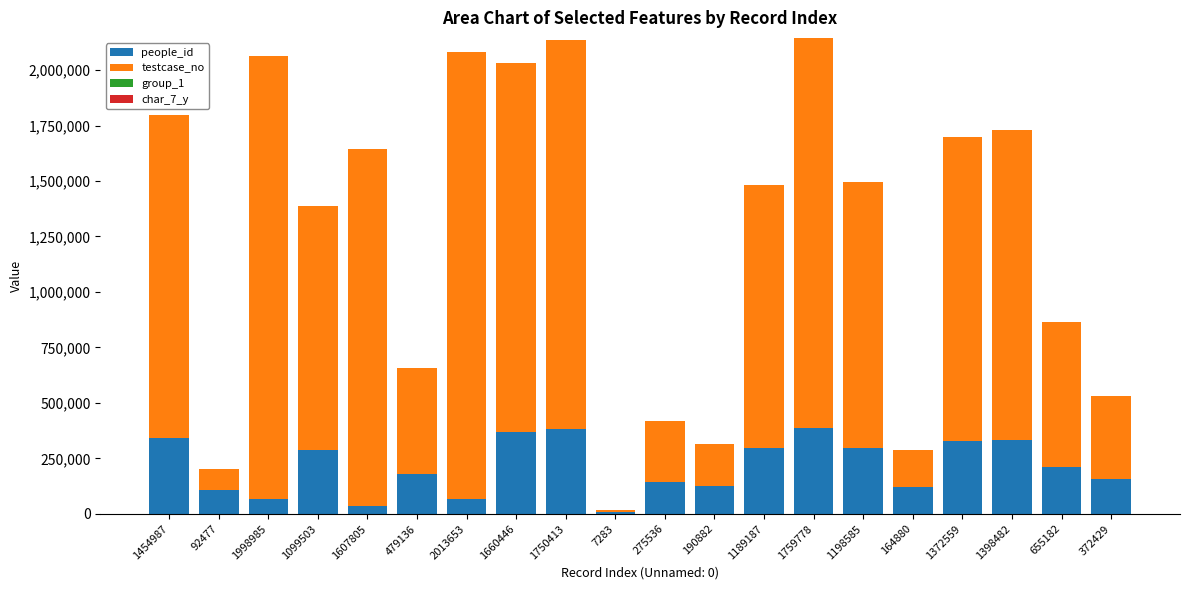

The value of people_id at 1189187 is 294918.0. True or false?

True